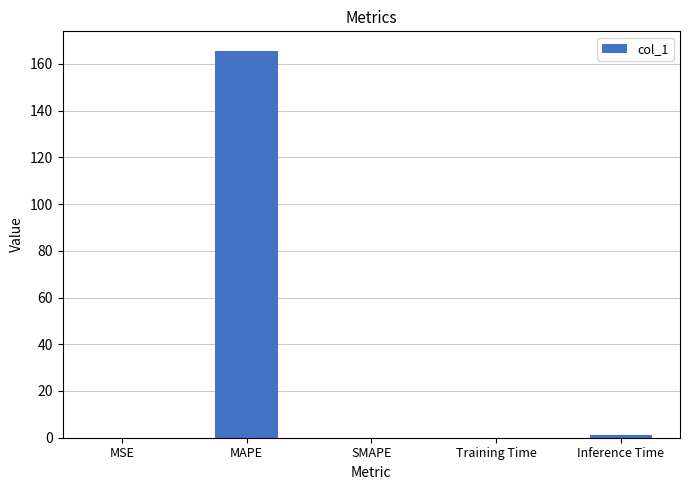

Which label corresponds to the largest value in the chart?

MAPE